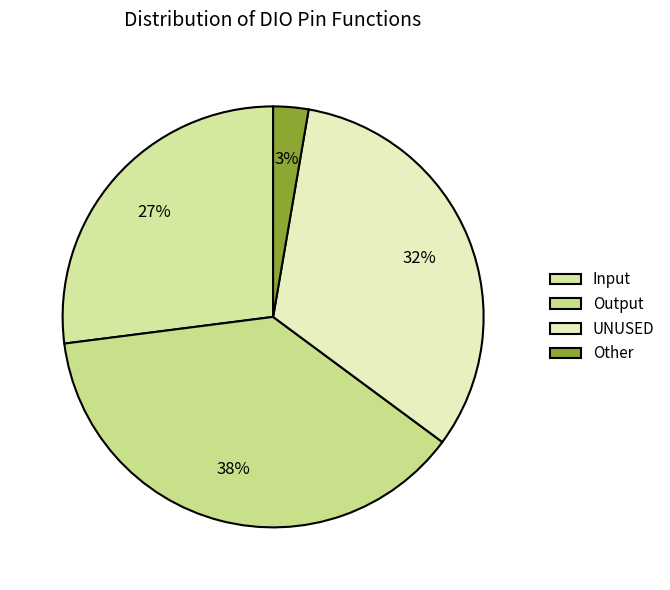

True or false: Input accounts for 15% of the total.

False